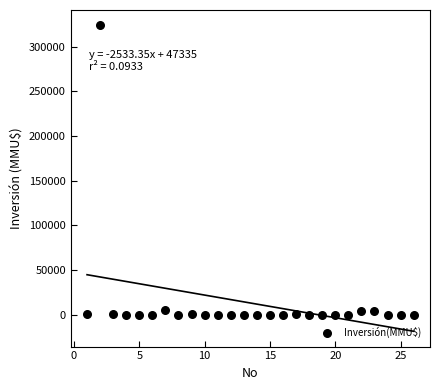

What is the range of X values (max minus min)?

25